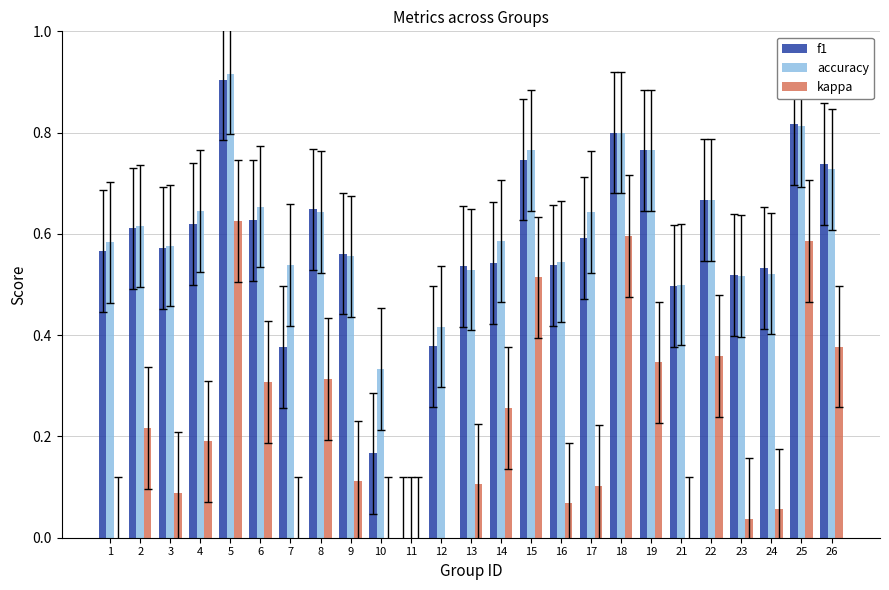

What is the sum of the kappa values at 24 and 4?

0.2